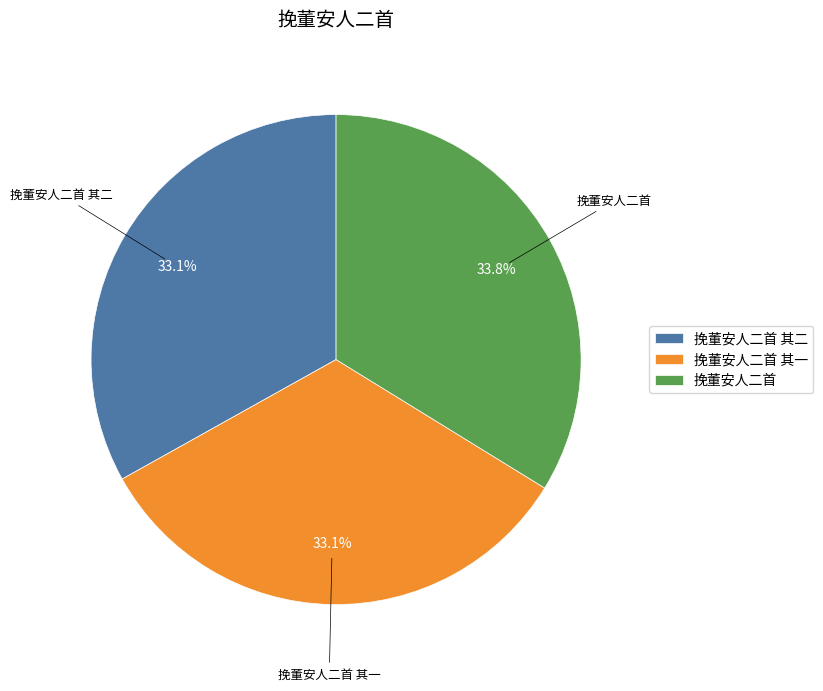

Between 挽董安人二首 and 挽董安人二首 其一, which is larger?

挽董安人二首